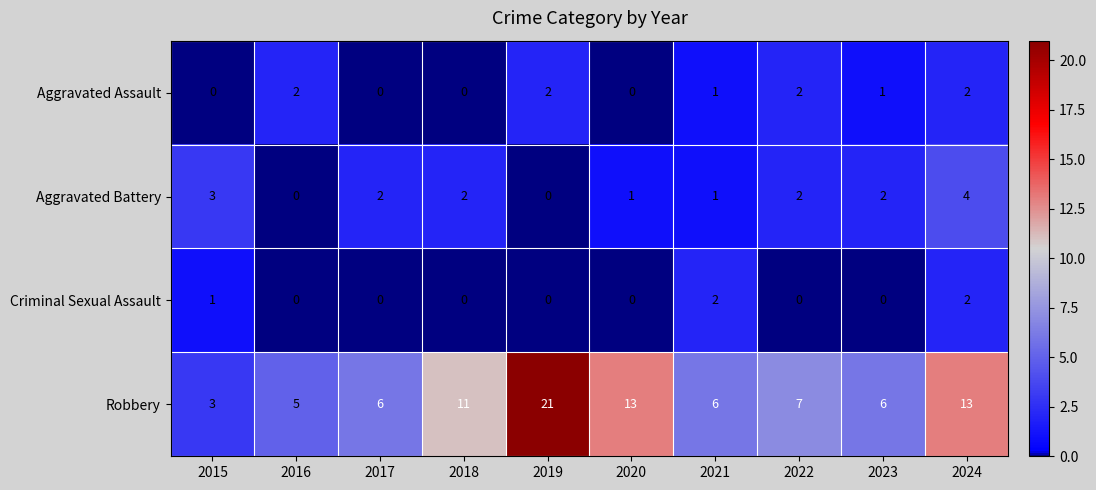

Between 2021 and 2022, which series saw the biggest shift?

Criminal Sexual Assault